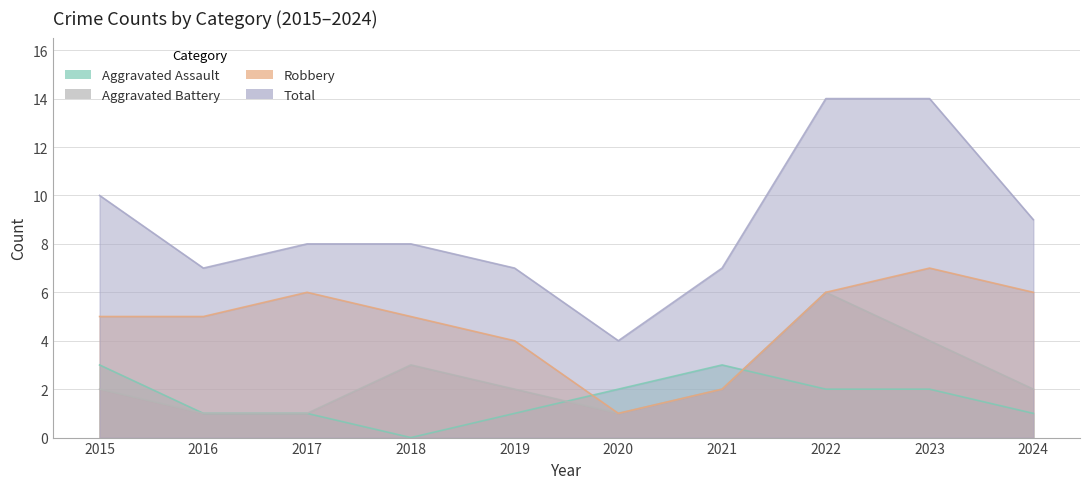

In Aggravated Battery, how many points are lower than both neighbors (excluding endpoints)?

1